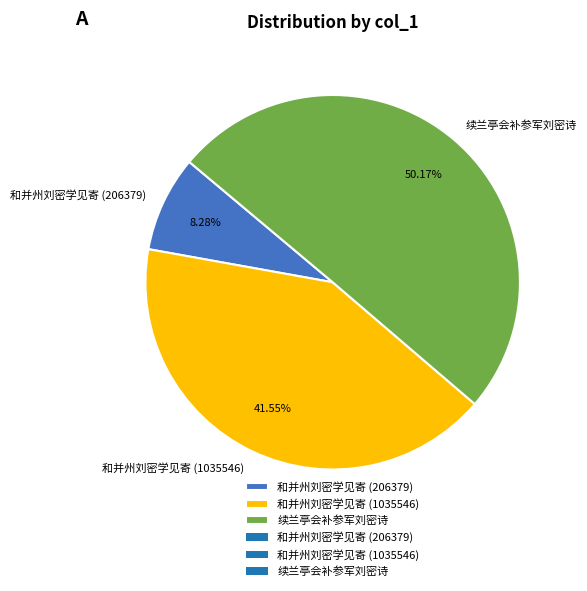

To the nearest percent, what is the difference between the largest and smallest slice percentages?

42%